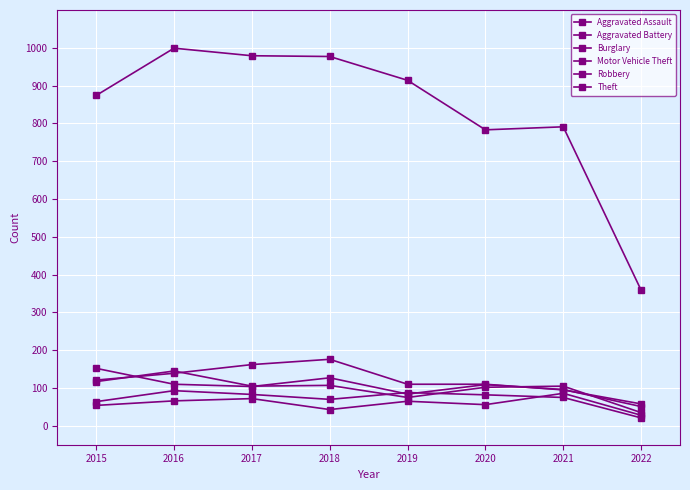

Rank the categories by Motor Vehicle Theft value from lowest to highest.

2022, 2019, 2021, 2017, 2020, 2016, 2018, 2015